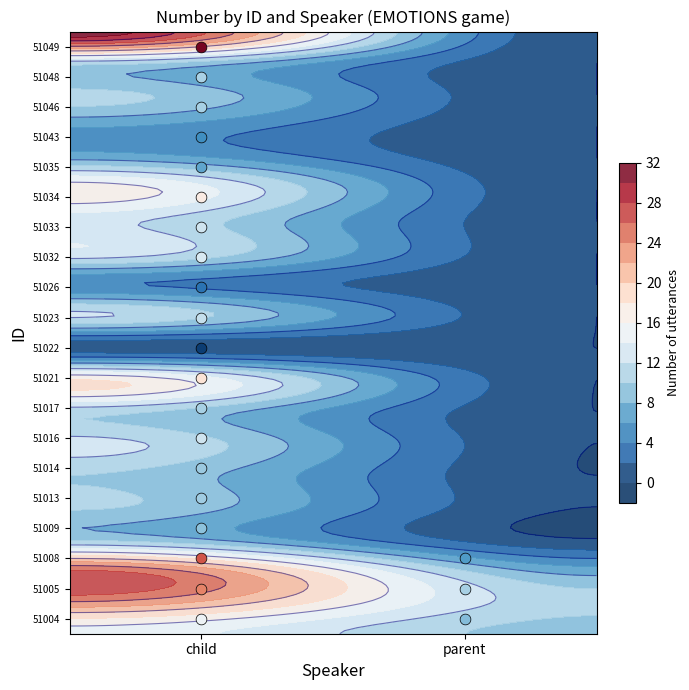

Reading left to right, extract all data points from this chart.

51004: child=15.2	parent=9.1
51005: child=23.9	parent=10.7
51008: child=26.1	parent=6.9
51009: child=9.4	parent=0.0
51013: child=10.3	parent=0.0
51014: child=10.0	parent=0.0
51016: child=12.7	parent=0.0
51017: child=10.7	parent=0.0
51021: child=18.2	parent=0.0
51022: child=0.8	parent=0.0
51023: child=12.2	parent=0.0
51026: child=4.2	parent=0.0
51032: child=13.4	parent=0.0
51033: child=12.7	parent=0.0
51034: child=17.4	parent=0.0
51035: child=7.5	parent=0.0
51043: child=6.2	parent=0.0
51046: child=10.7	parent=0.0
51048: child=10.8	parent=0.0
51049: child=31.4	parent=0.0